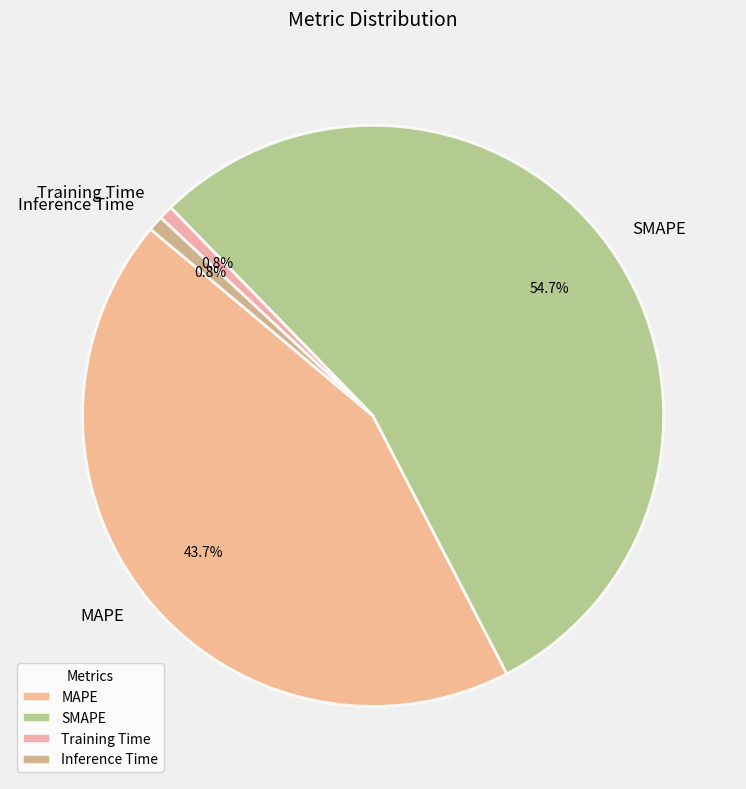

What percentage is NOT represented by Inference Time?

99.2%